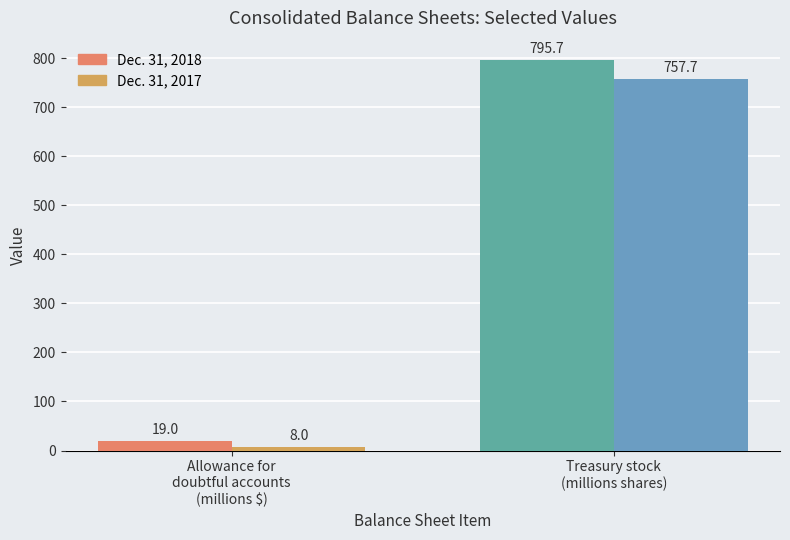

True or false: Dec. 31, 2018 has a value of 446.4 at Treasury stock
(millions shares).

False